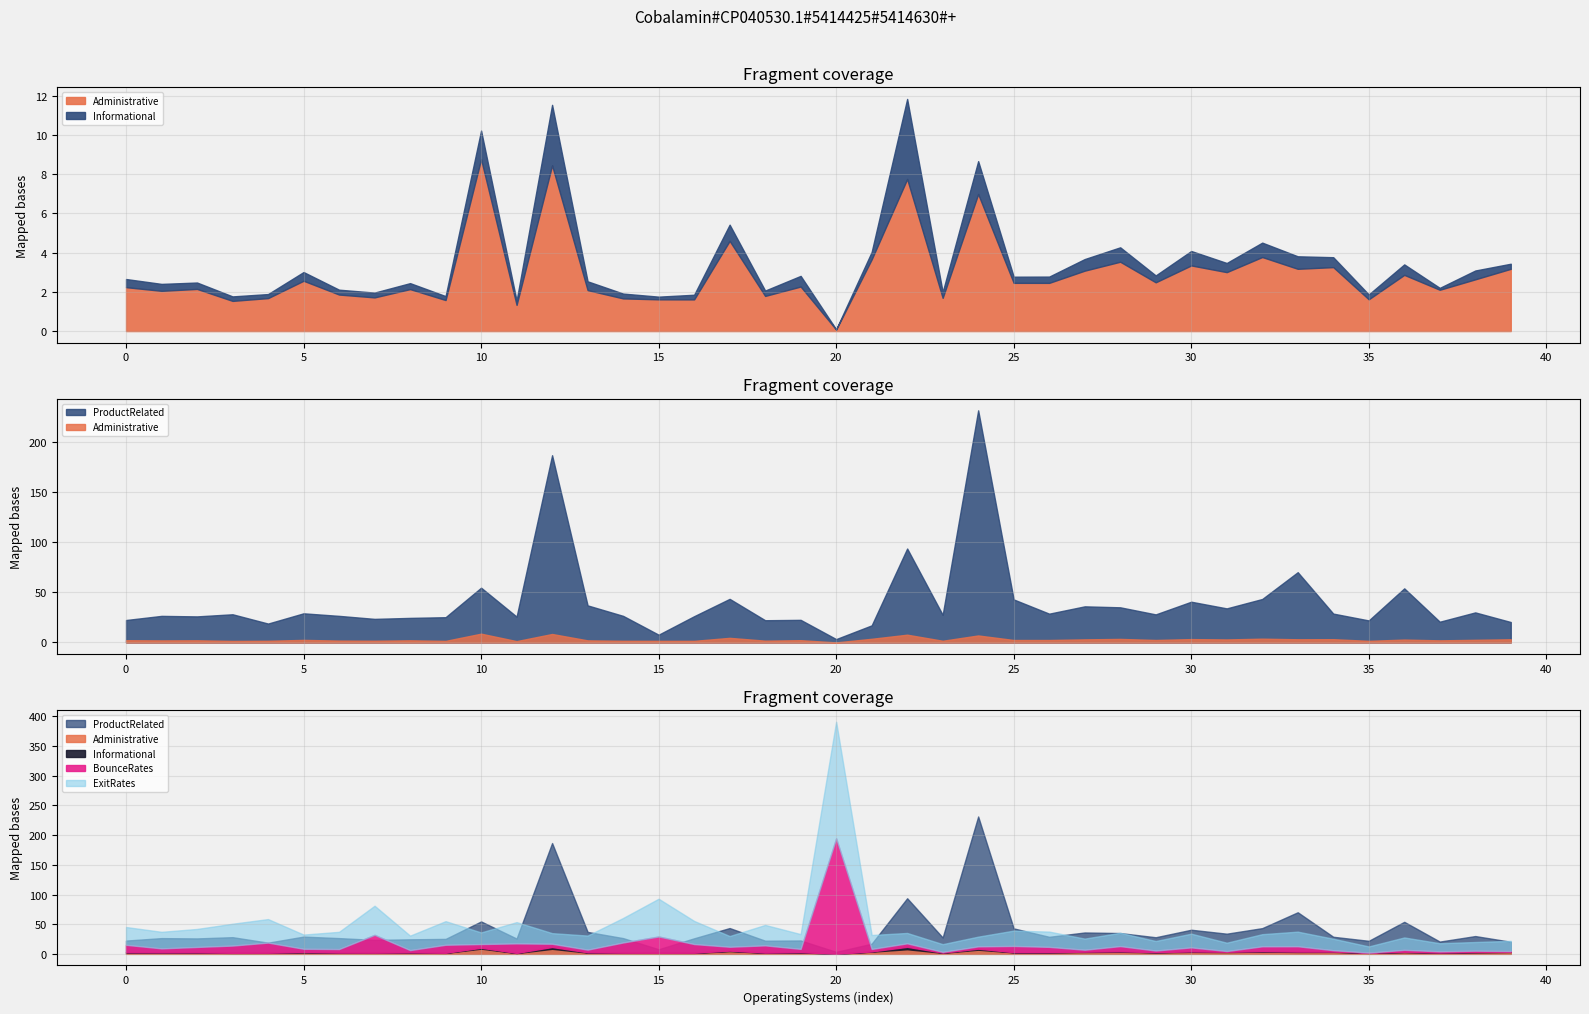

How many values in the ProductRelated series are below 27?

19